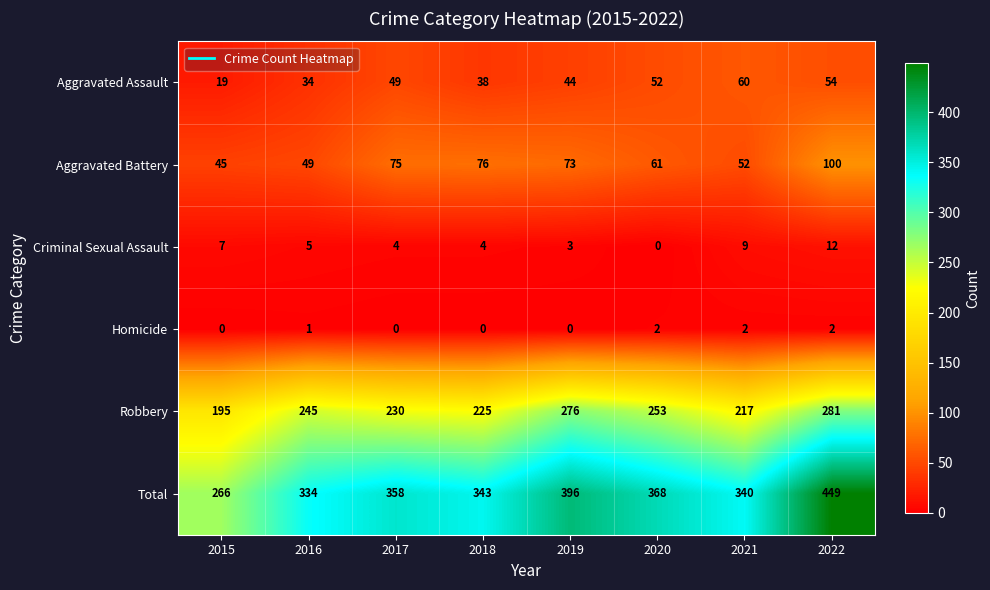

True or false: Robbery has a value of 230 at 2017.

True